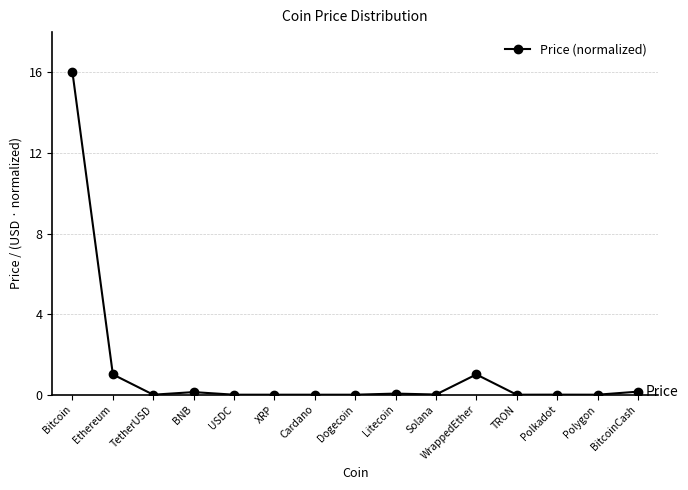

The chart shows a value of 1.6 at Ethereum. True or false?

False